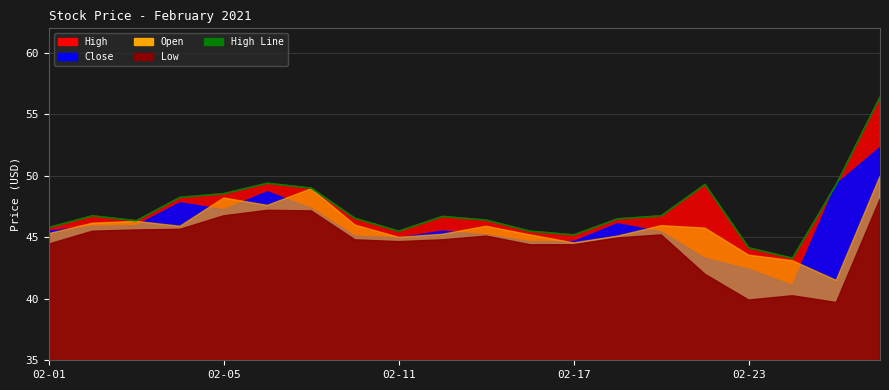

Between which two adjacent categories do Open and Close first intersect?

02-01 and 02-02